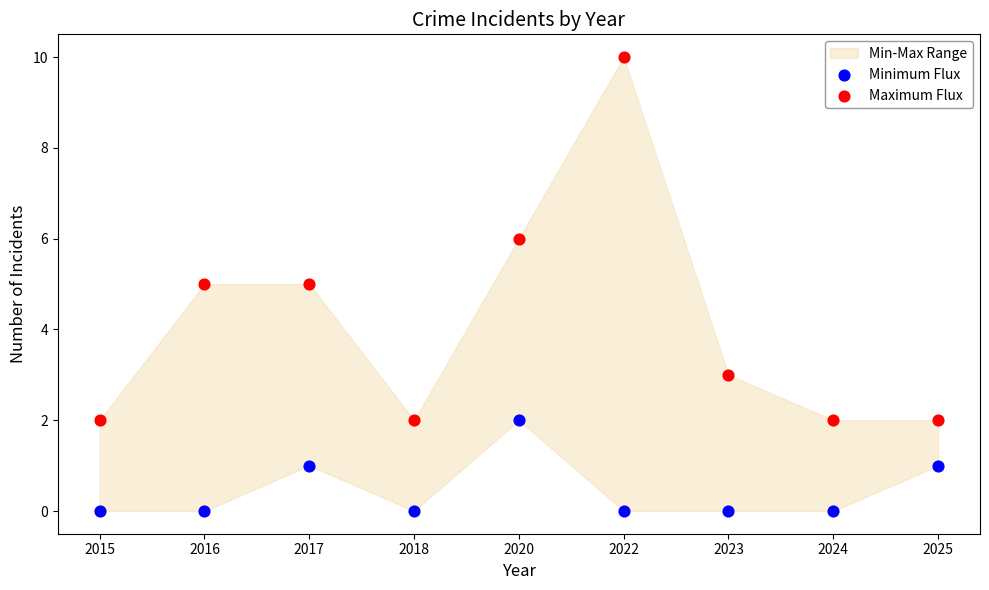

Across all data points, what is the range of Y values (max minus min)?

10